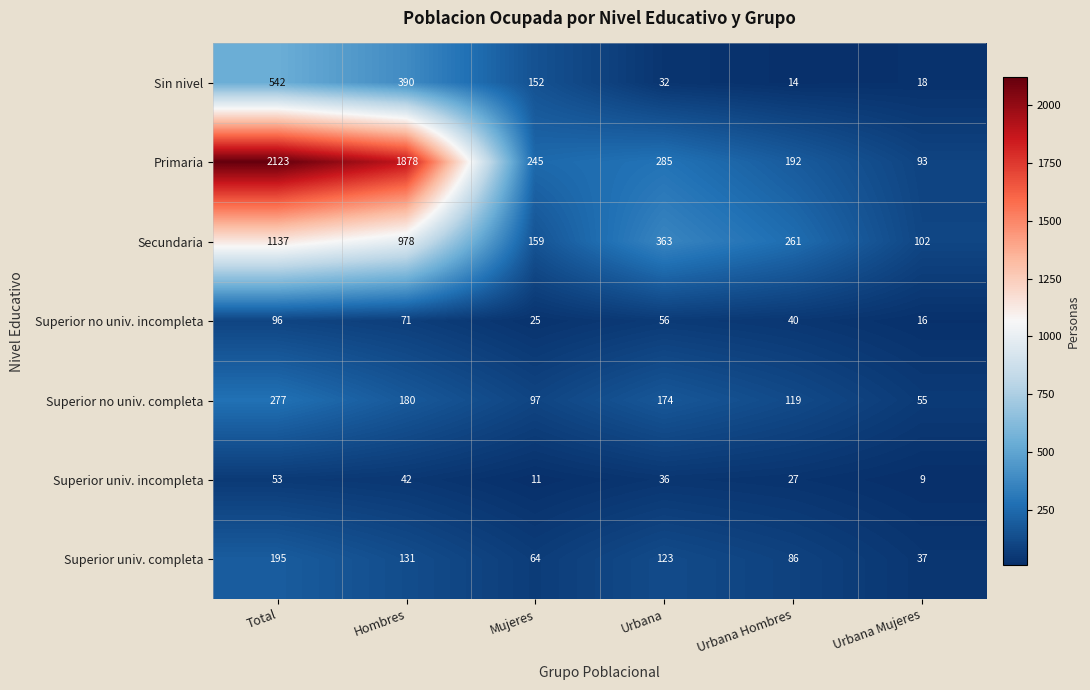

What is the difference between the maximum and minimum values in the Superior univ. completa series?

158